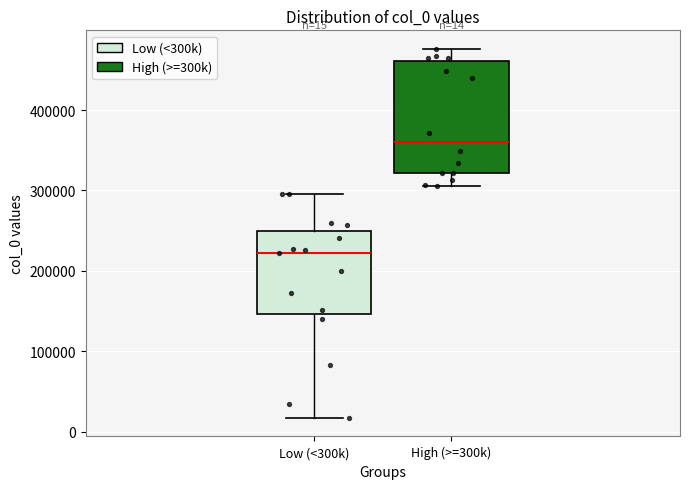

Comparing the boxes themselves (not the whiskers), which one is the tallest?

High (>=300k)